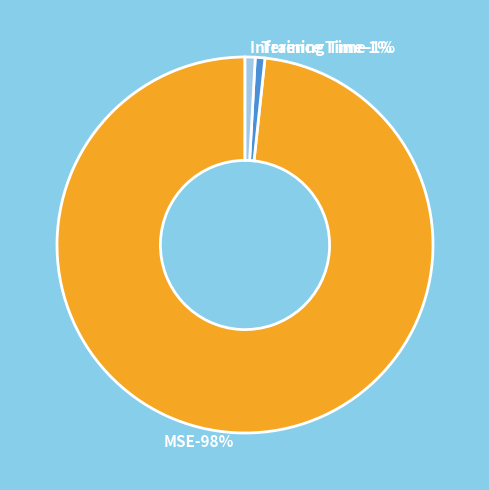

Does MSE account for over 50% of the chart?

Yes